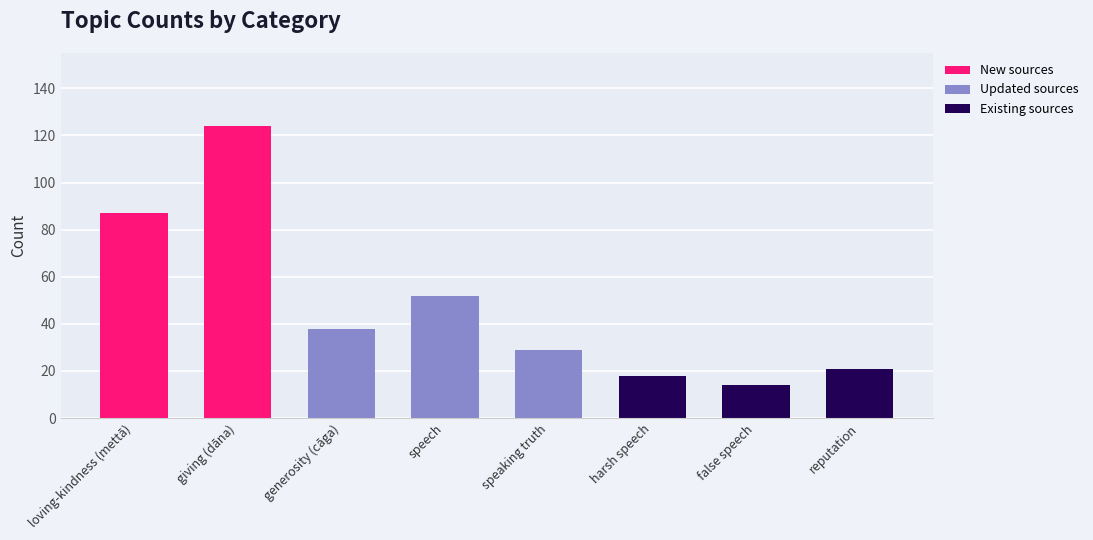

What is the change in value from false speech to reputation?

+7